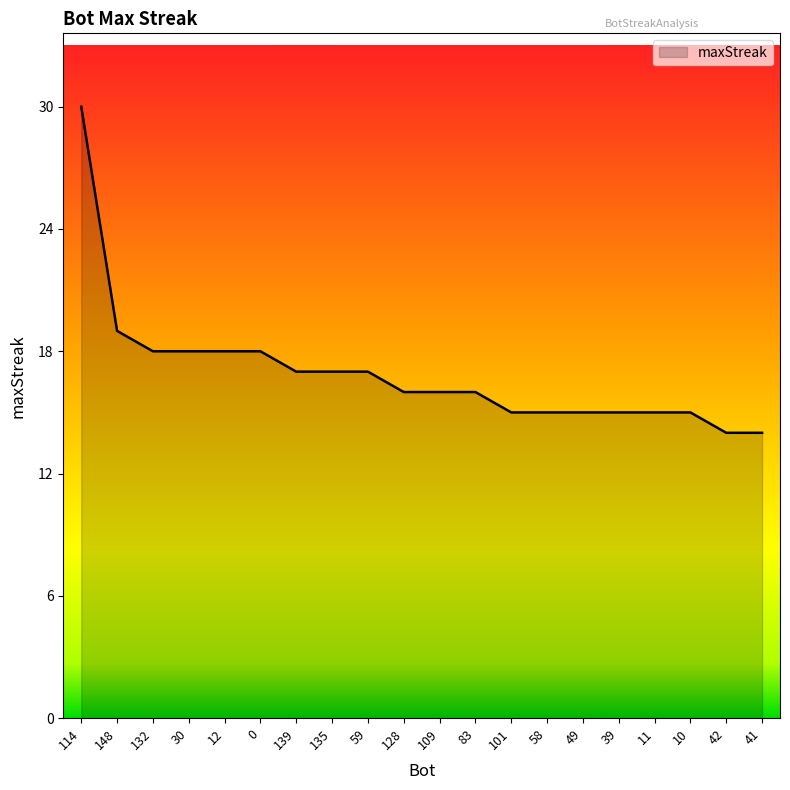

Between 128 and 132, which is larger?

132